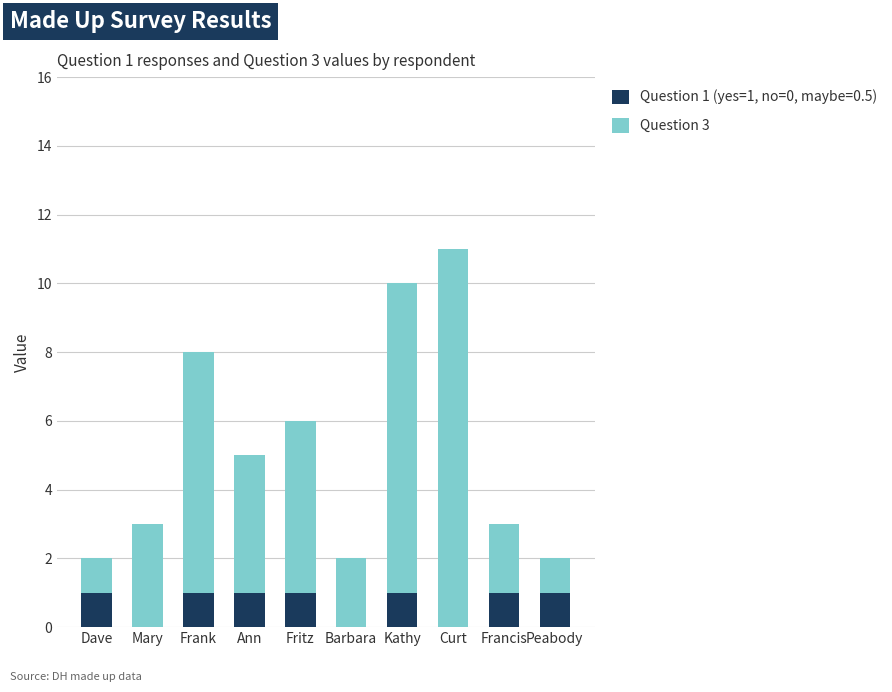

At which category is the sum across all series the highest?

Curt